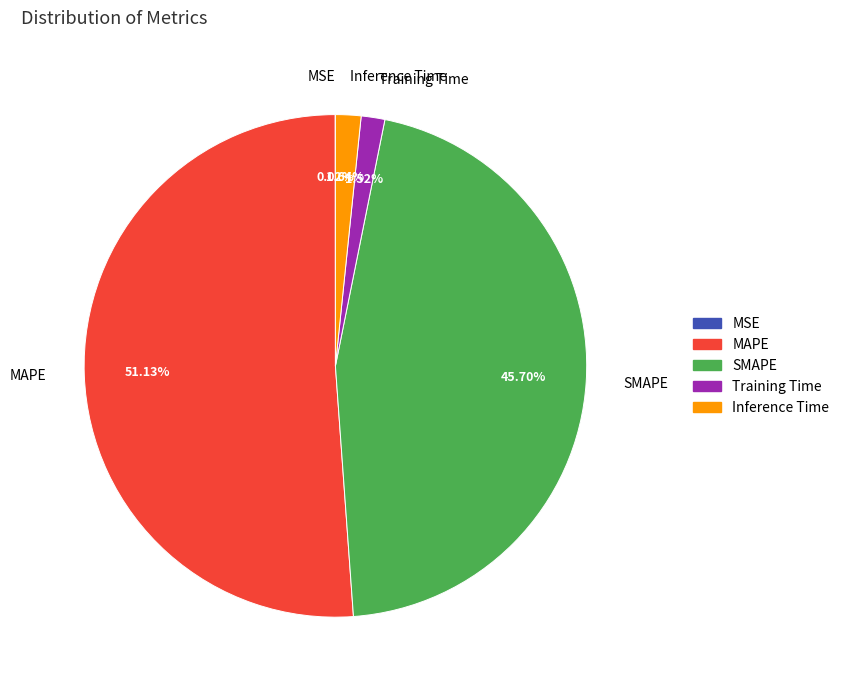

Do Inference Time and MAPE together represent more than half of the pie?

Yes